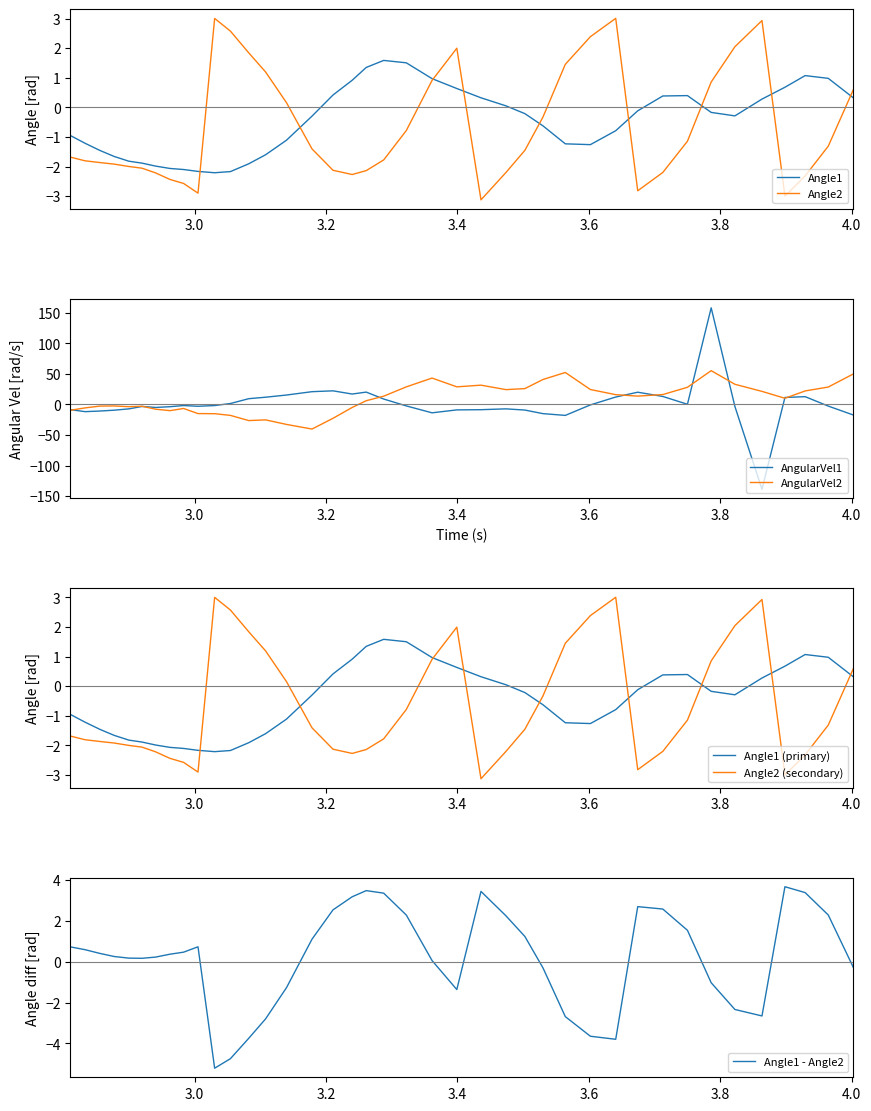

What is the lowest value of the Angle1 - Angle2 series?

-5.2